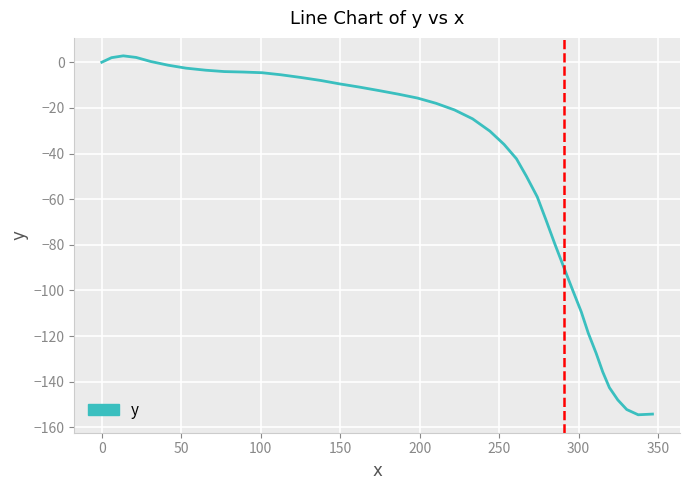

What is the smallest value displayed?

-154.5